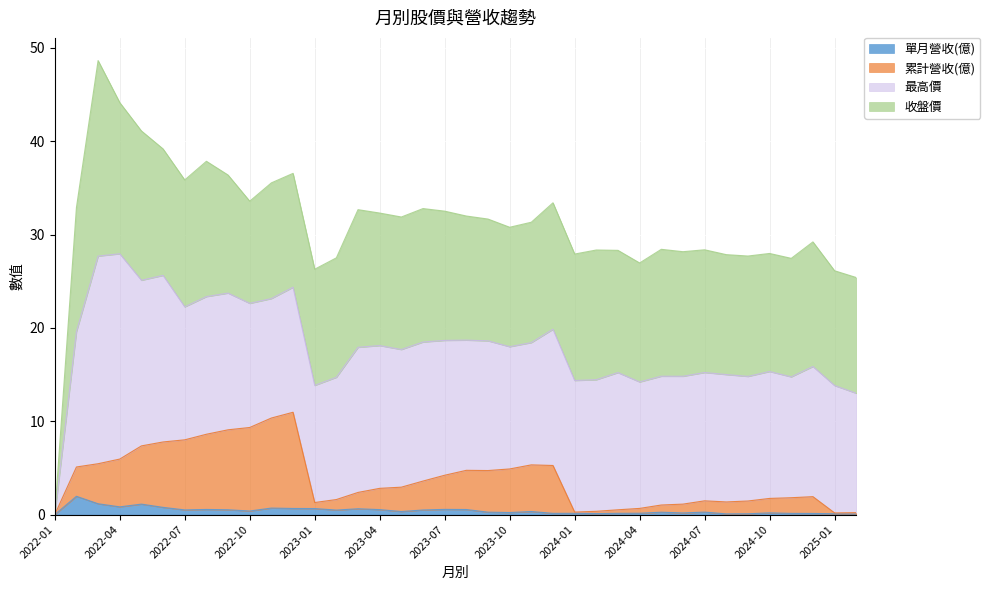

True or false: 單月營收(億) has more than 2 points higher than both neighbors.

True